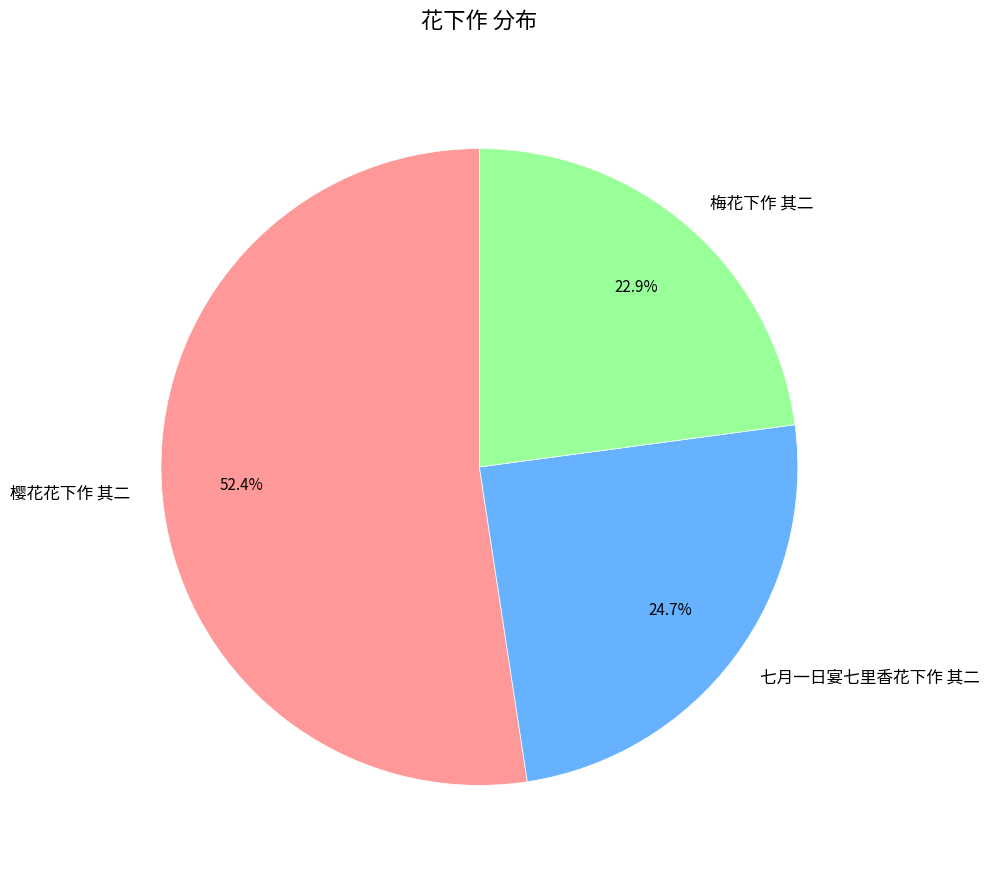

What is the total percentage of 樱花花下作 其二 and 七月一日宴七里香花下作 其二?

77.1%